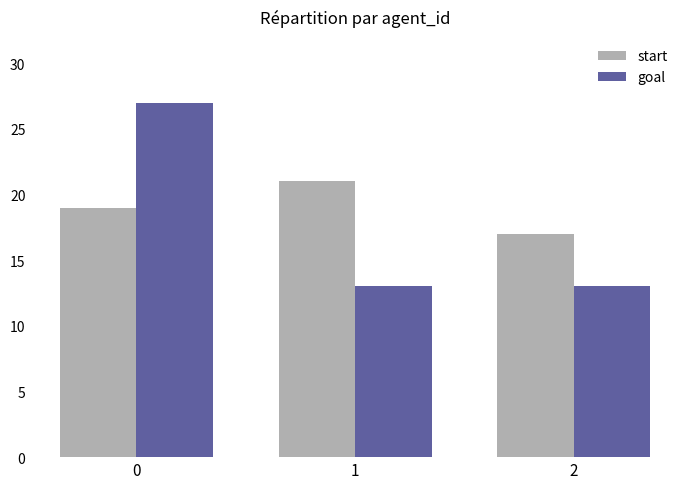

Which series has the widest spread of values?

goal